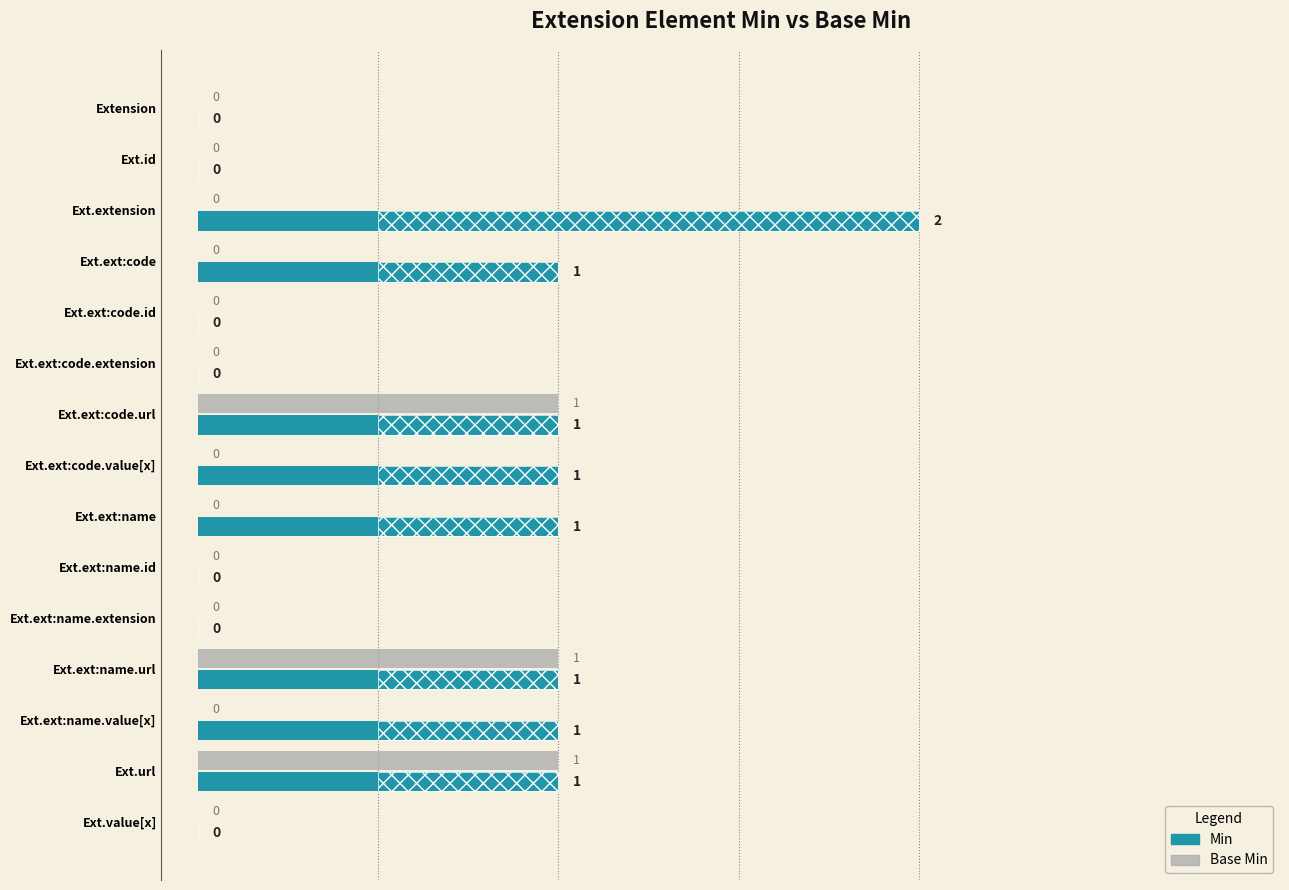

Rank the series at Ext.ext:name from highest to lowest value.

Min, Base Min